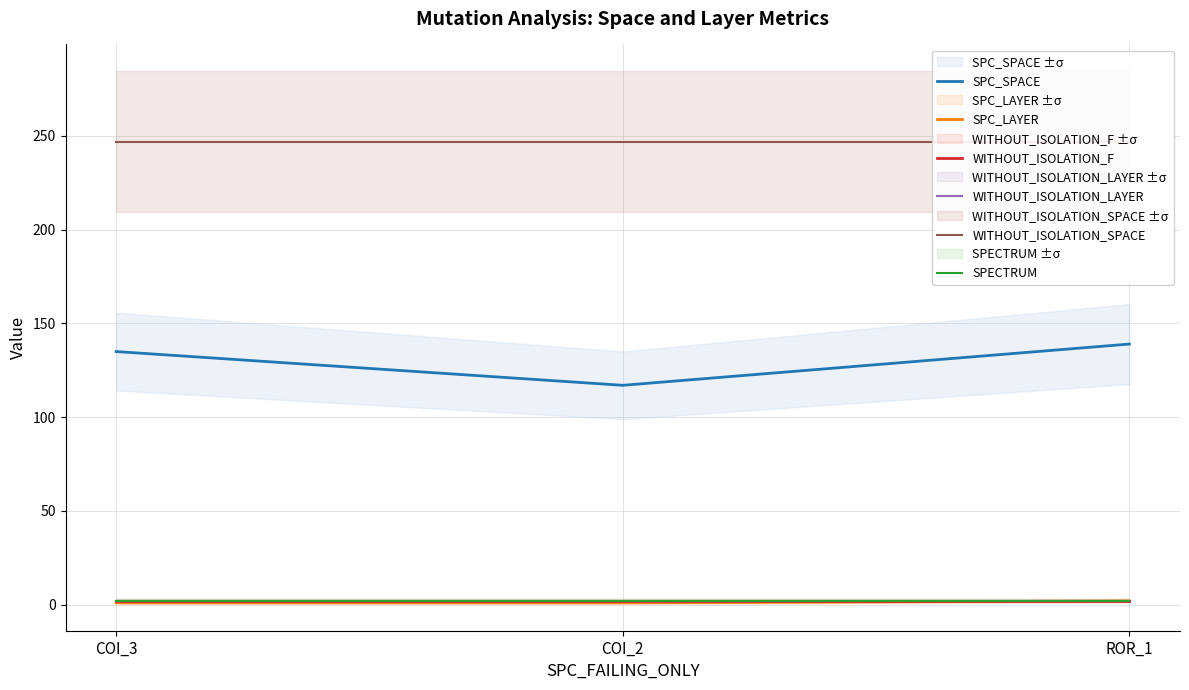

Does the chart have visible grid lines?

Yes